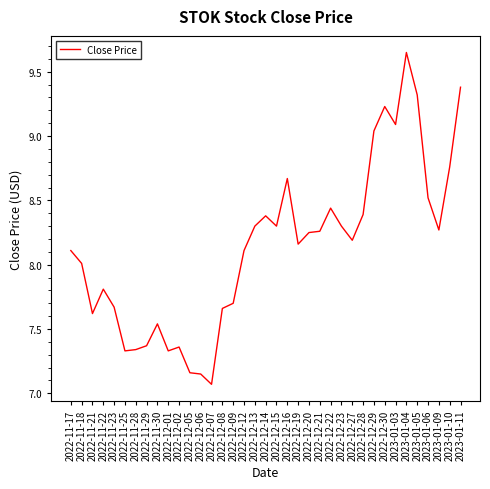

Which category has the lowest value across all series?

2022-12-07